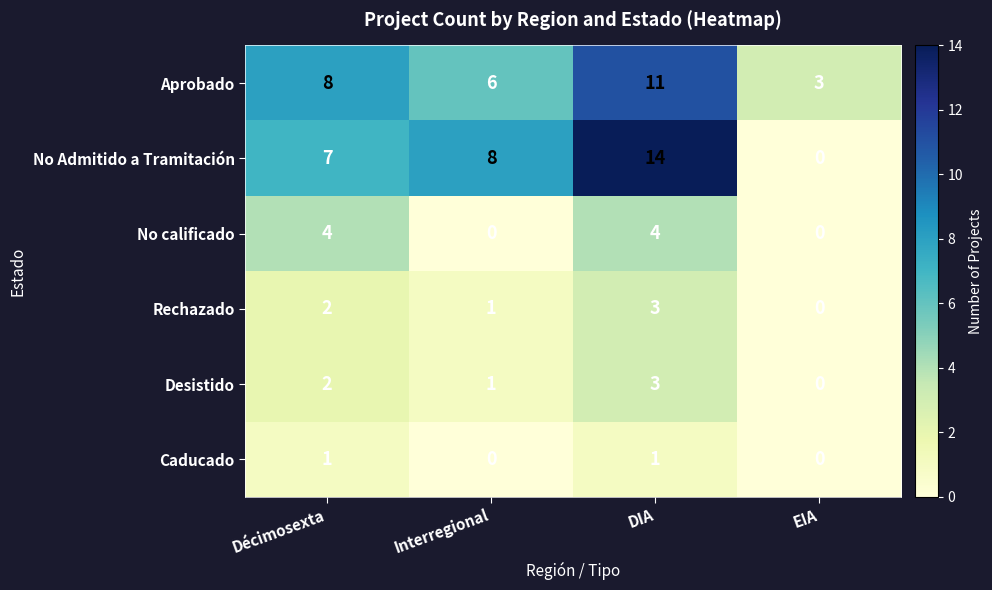

What is the difference between the maximum and minimum values in the Rechazado series?

3